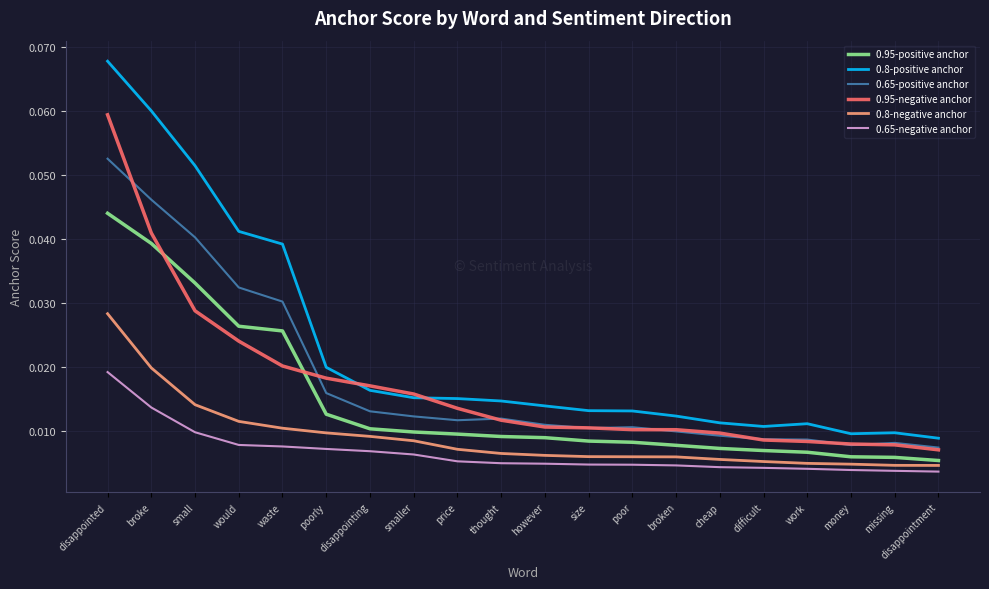

At which category is the sum across all series the highest?

disappointed